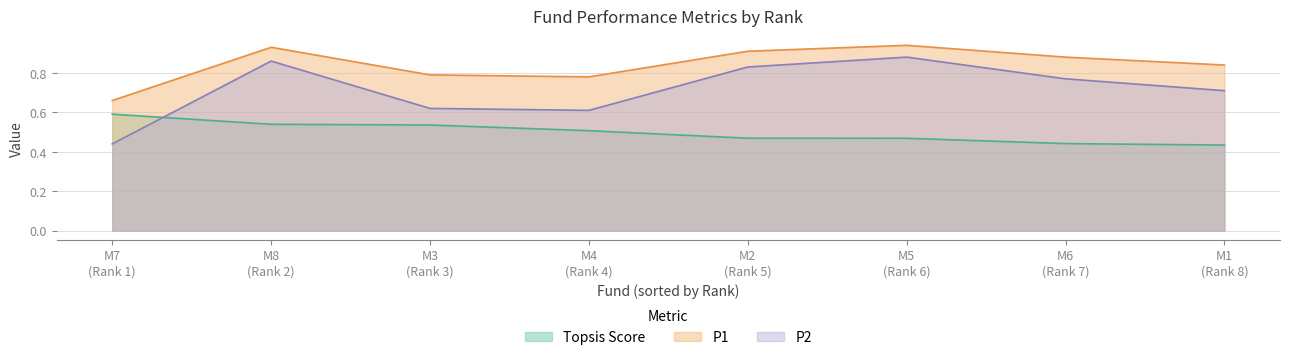

How many lines are shown in the chart?

3